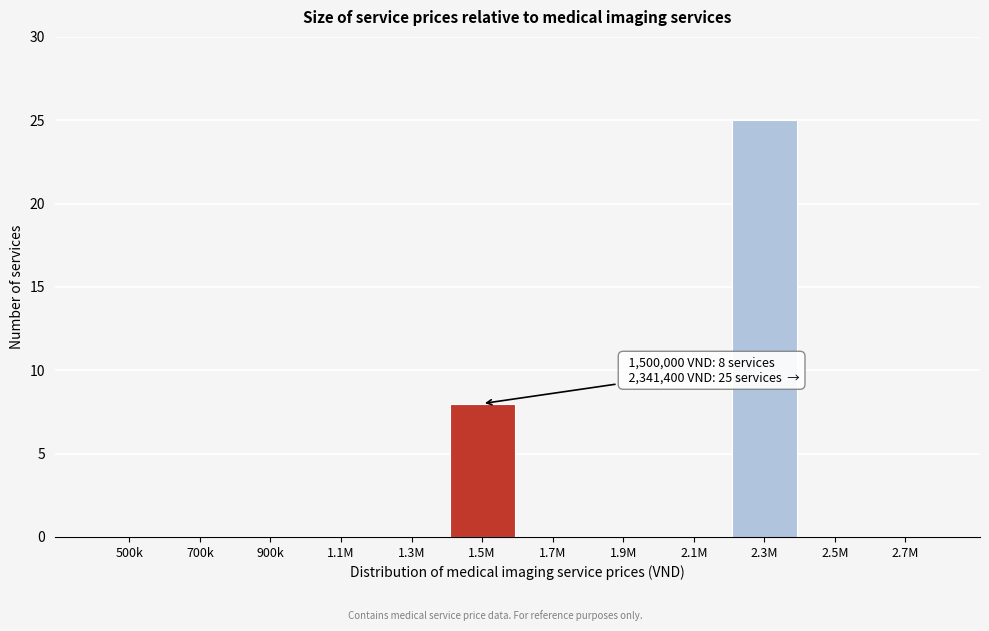

Reading left to right, list all the values displayed in this chart.

500k=0	700k=0	900k=0	1.1M=0	1.3M=0	1.5M=8	1.7M=0	1.9M=0	2.1M=0	2.3M=25	2.5M=0	2.7M=0